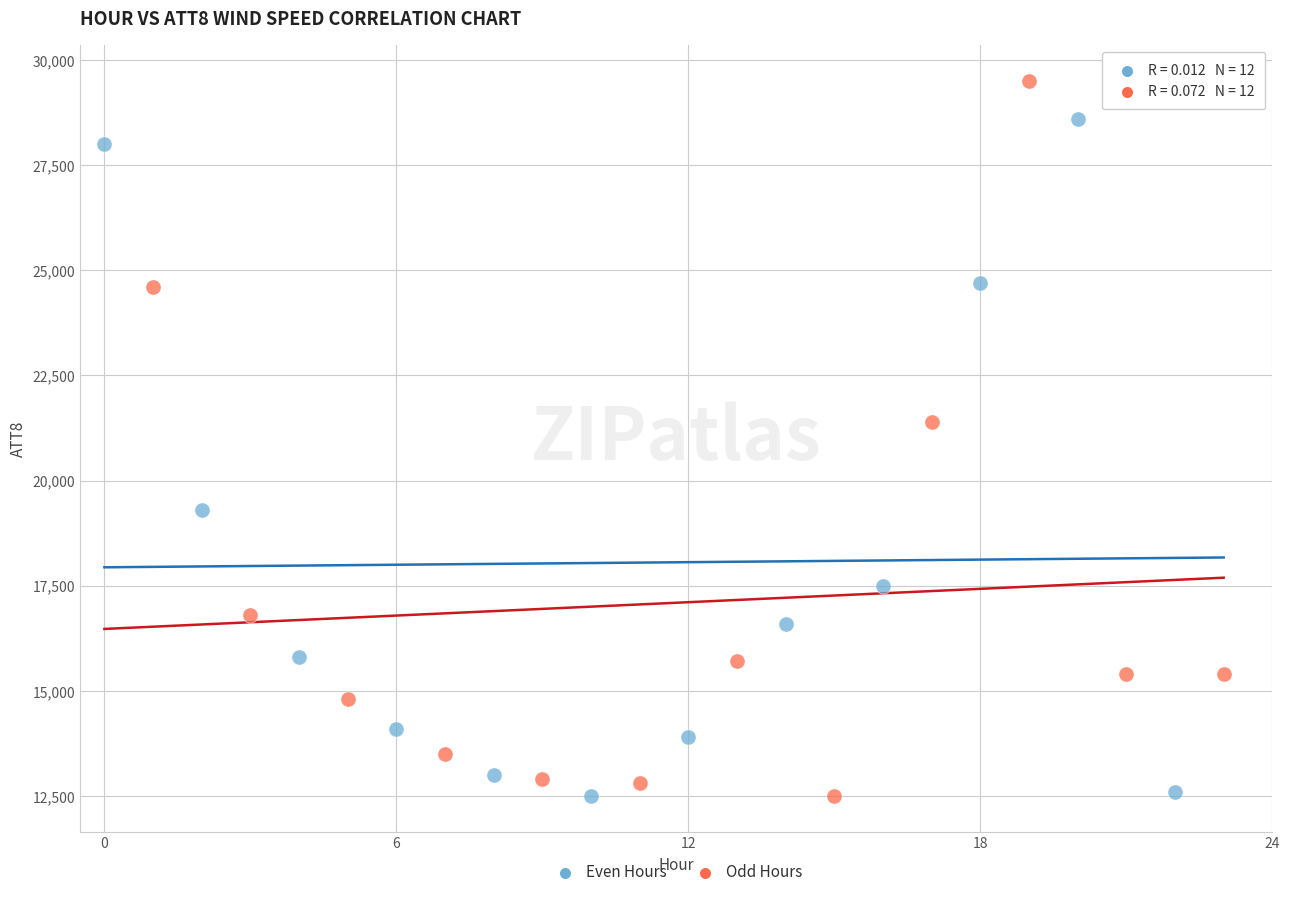

Which series has the widest spread of Y values?

Odd Hours